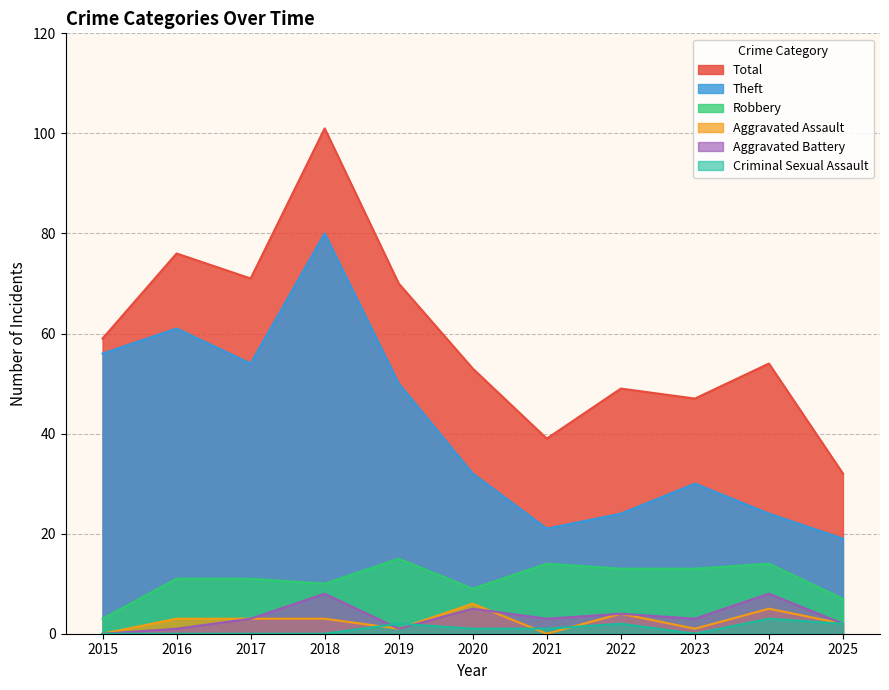

True or false: Criminal Sexual Assault and Theft intersect in this chart.

False